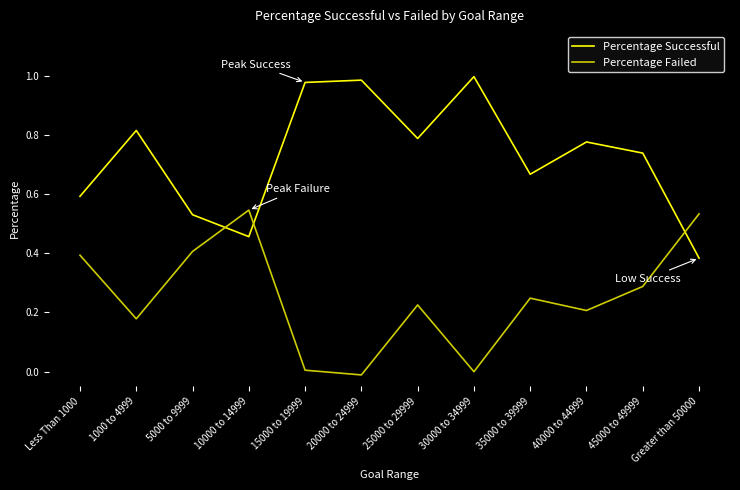

True or false: Percentage Successful and Percentage Failed intersect in this chart.

True